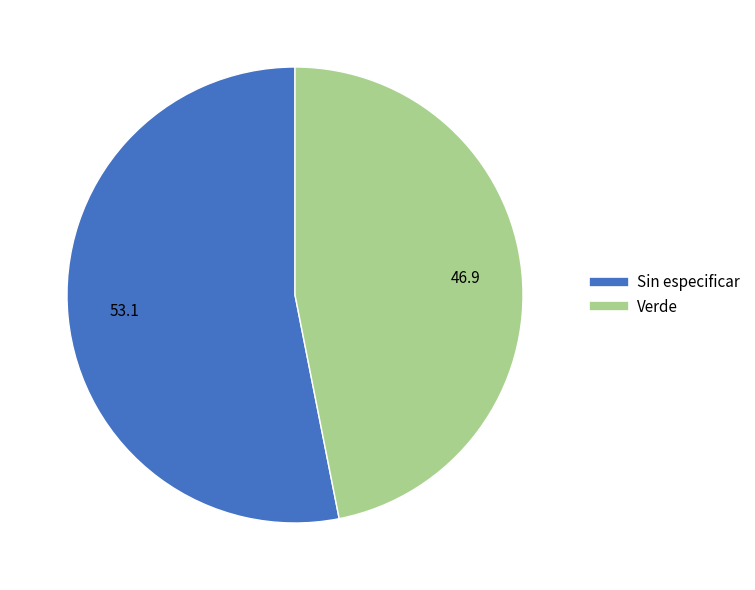

What is the ratio of the value at Sin especificar to the value at Verde?

1.1